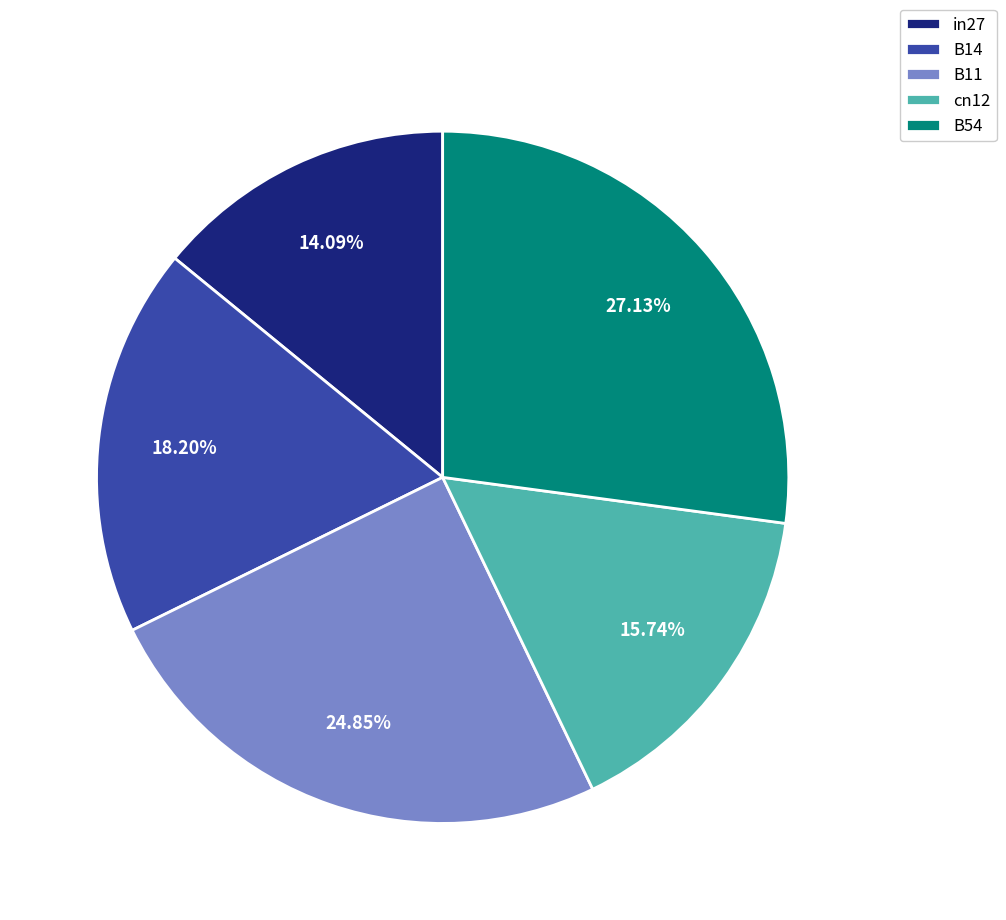

What percentage is the in27 slice, to the nearest percent?

14%